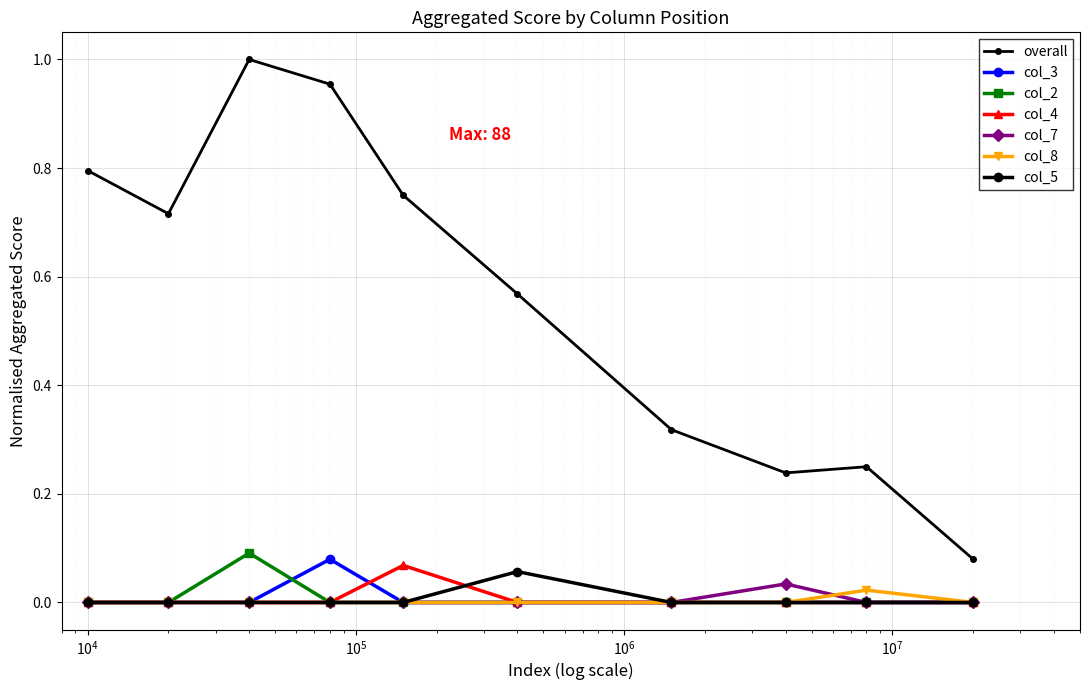

Which series has the largest total across all categories?

col_2